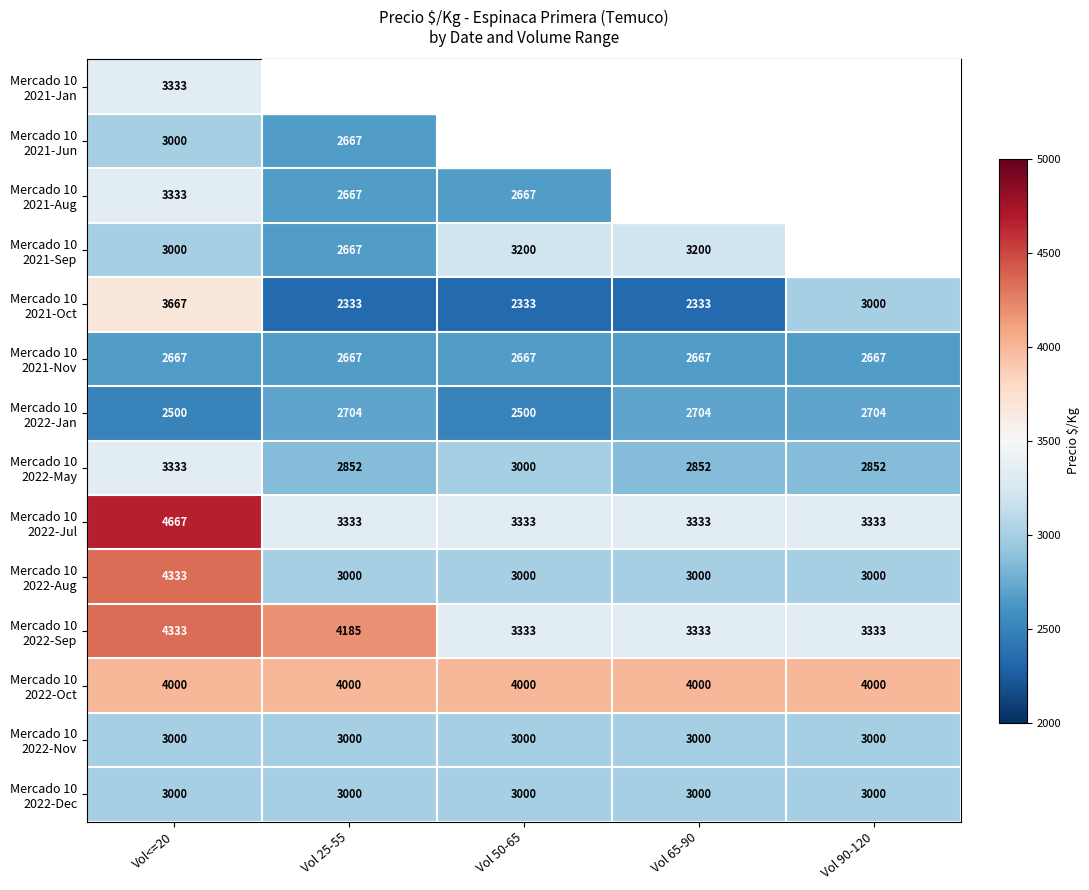

What is the greatest value displayed?

4667